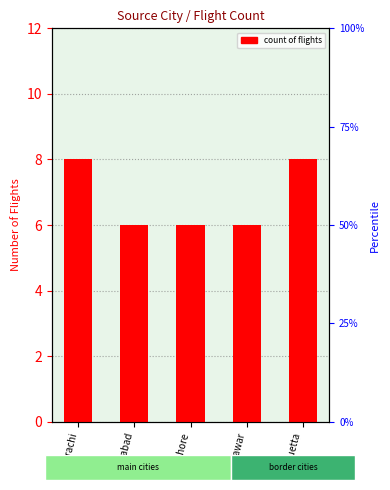

Reading right to left, extract all data points from this chart.

quetta=8	peshawar=6	lahore=6	islamabad=6	karachi=8